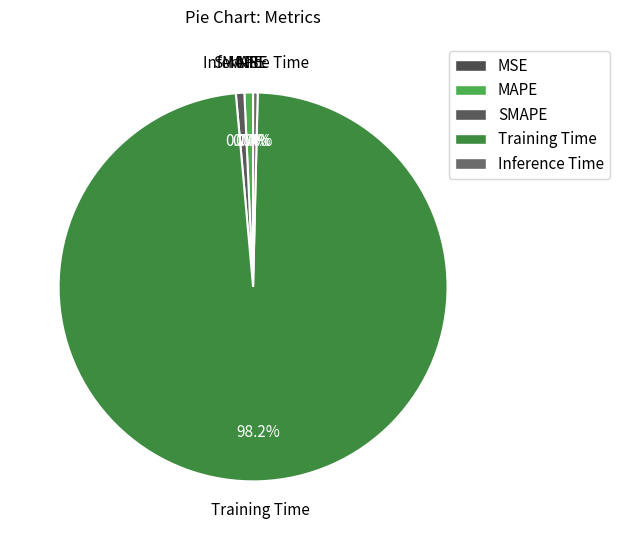

Which category has the smallest portion of the pie?

MSE